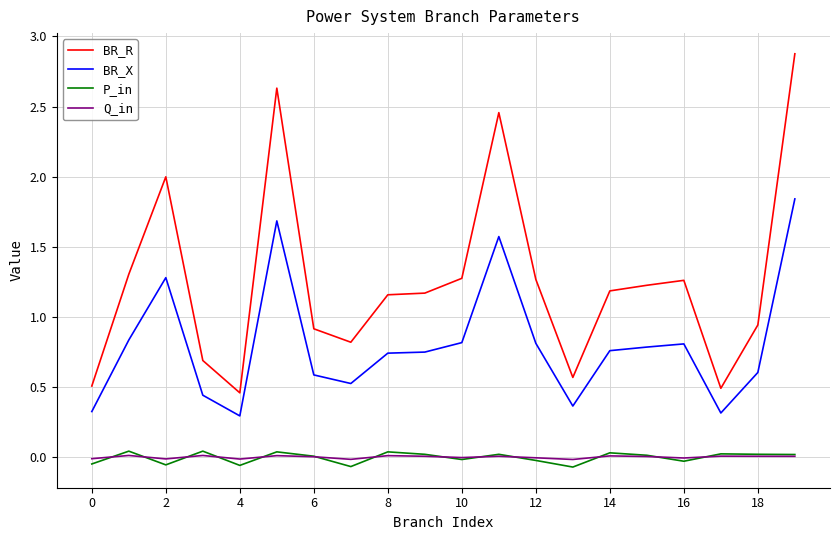

What is the greatest value displayed?

2.9